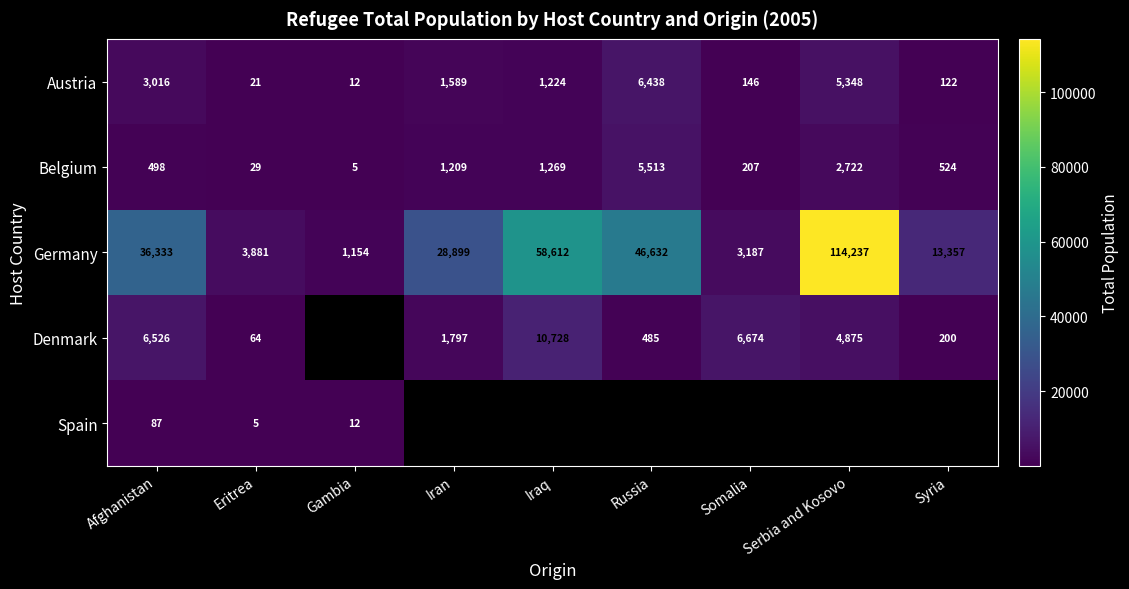

The Germany series shows 28899 at Iran. True or false?

True